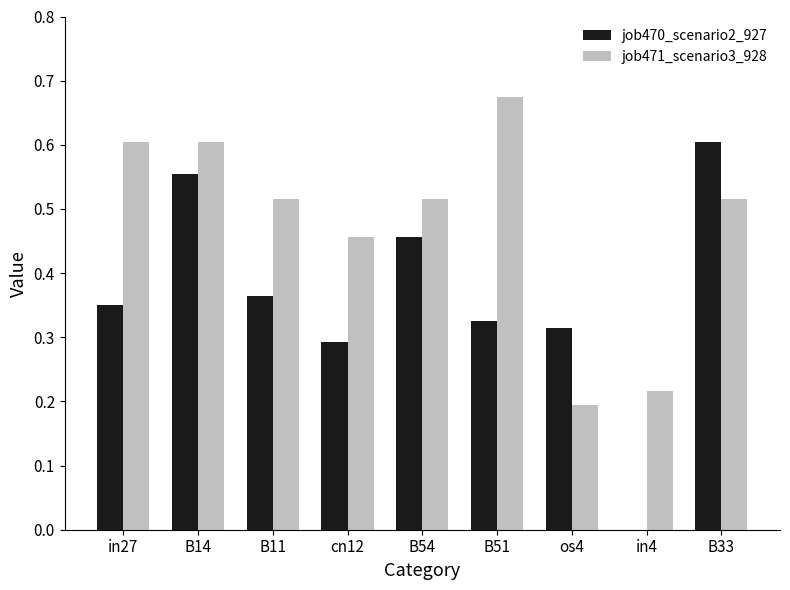

What is the sum of all job471_scenario3_928 values?

4.3